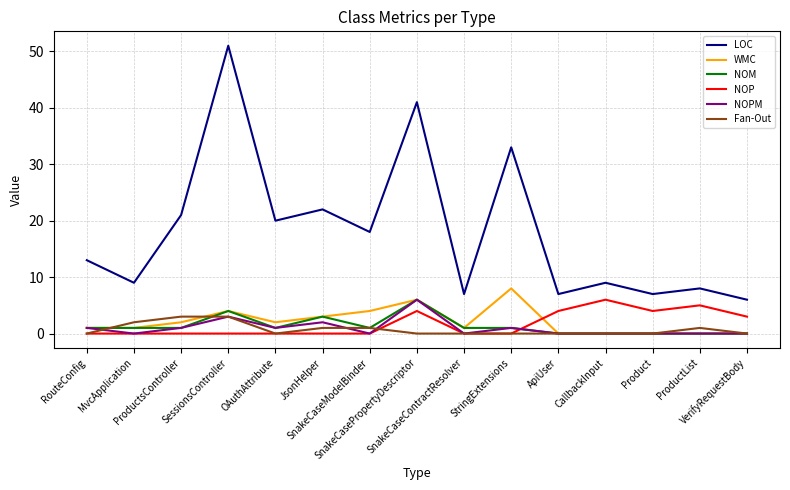

What is the total value across all series at MvcApplication?

13